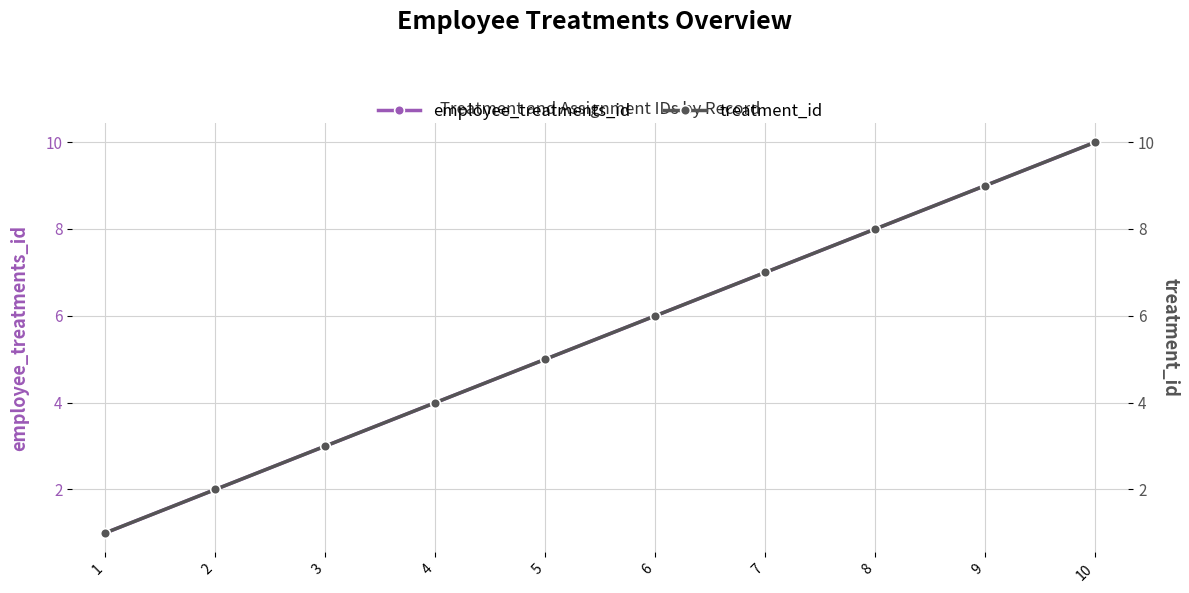

The employee_treatments_id series shows 4 at 10. True or false?

False